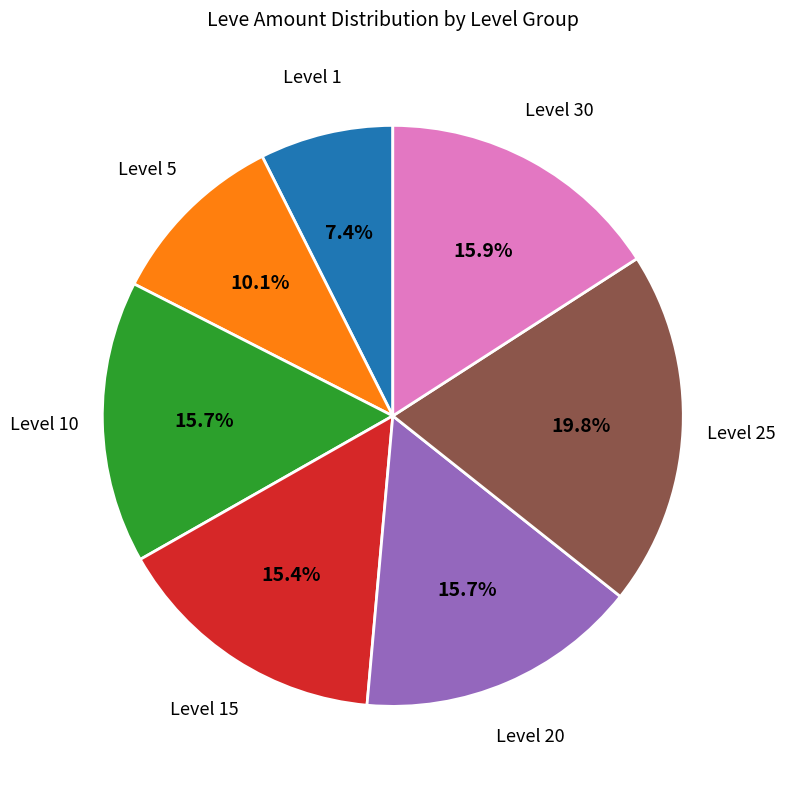

Between Level 25 and Level 30, which is larger?

Level 25